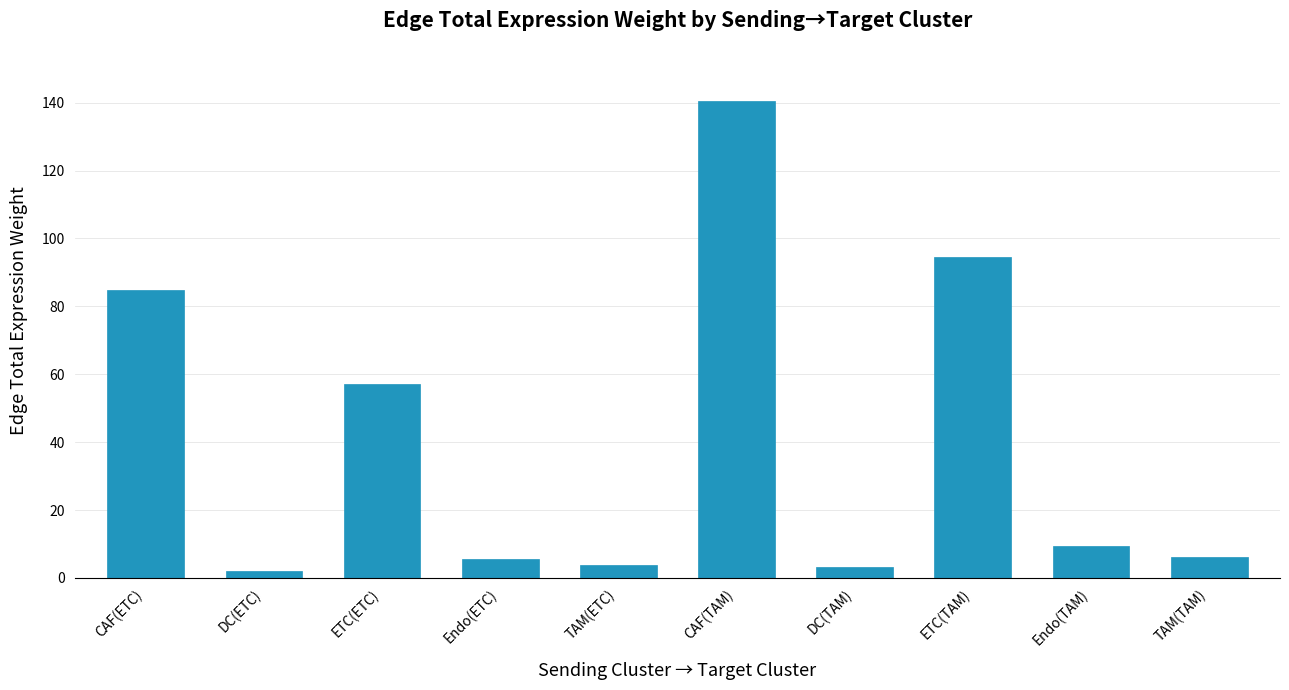

Count the number of data series in this chart.

1